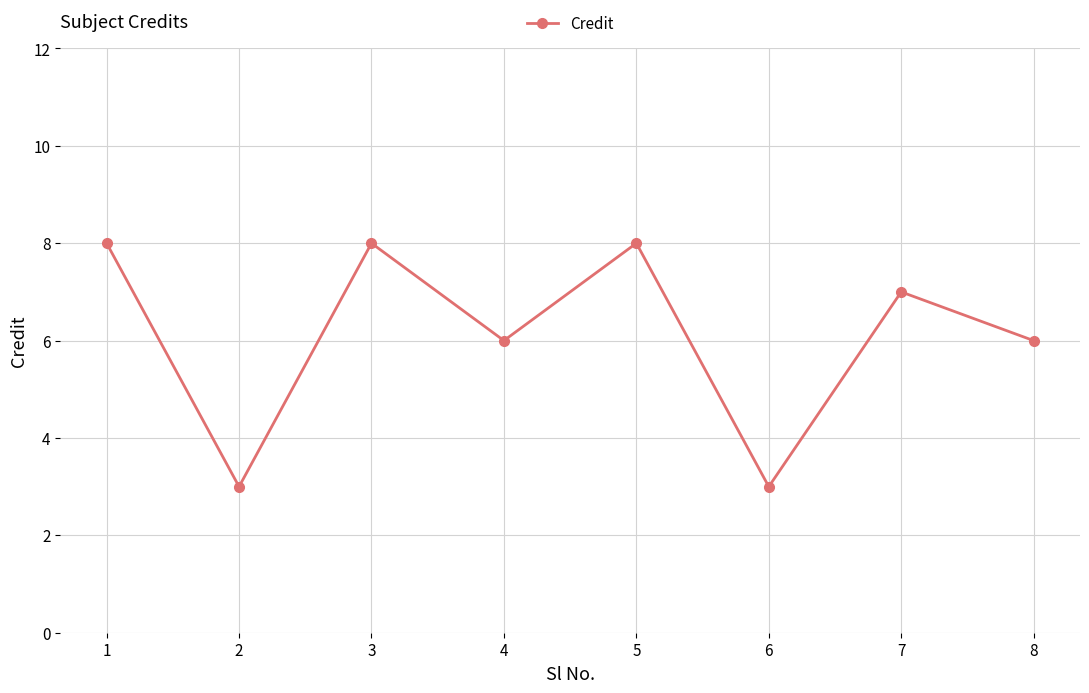

At which category does the data reach its first local peak?

3